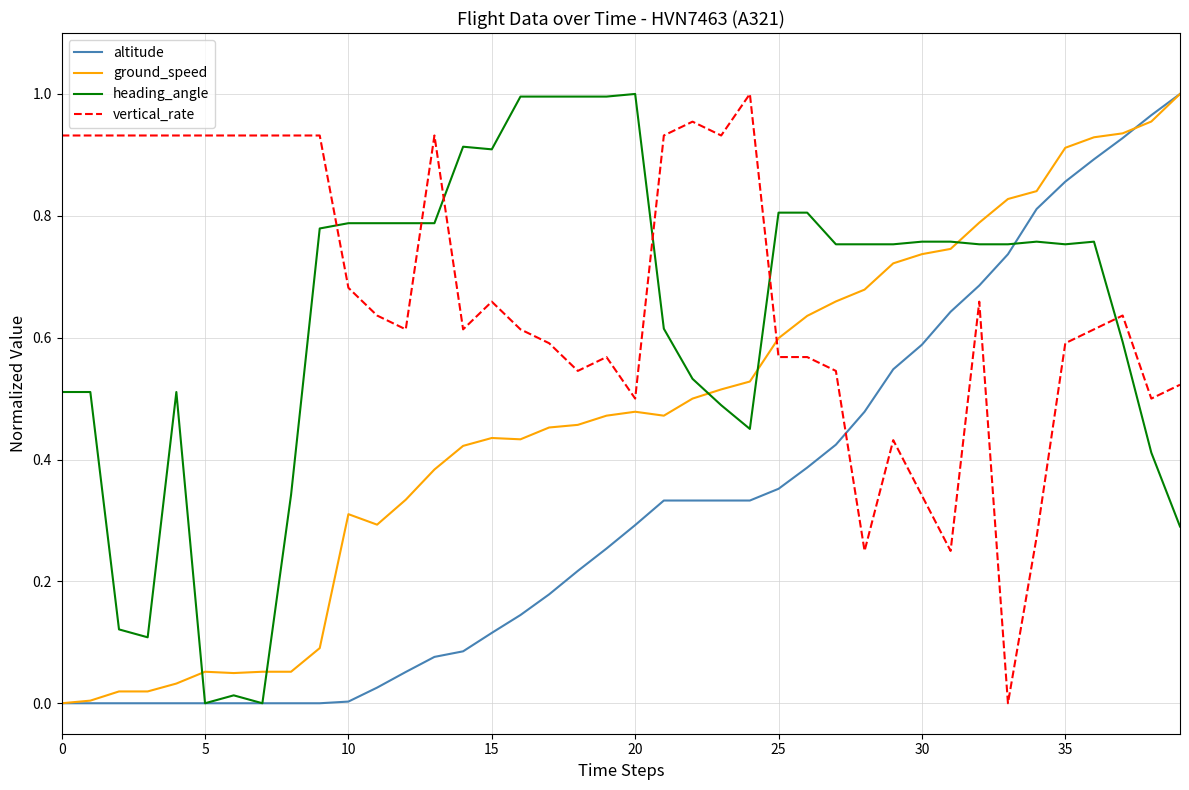

Which series ends up on top after the final intersection of heading_angle and ground_speed?

ground_speed